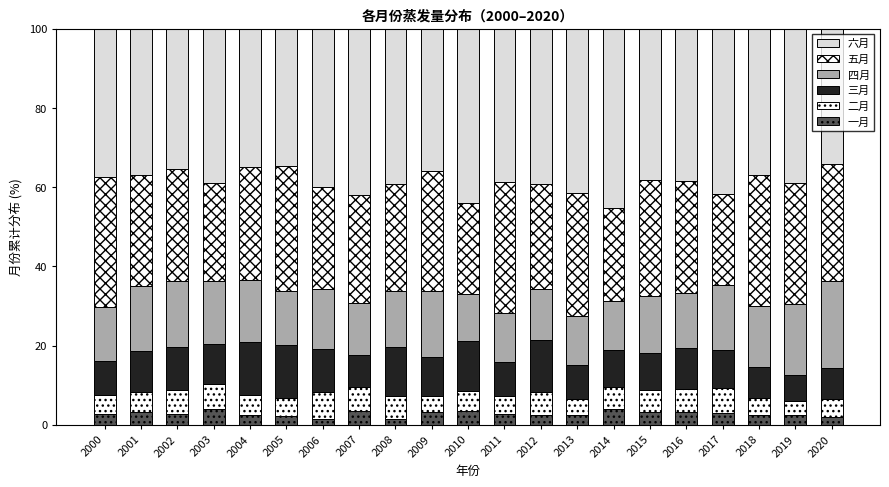

The 四月 series shows 24.3 at 2016. True or false?

False